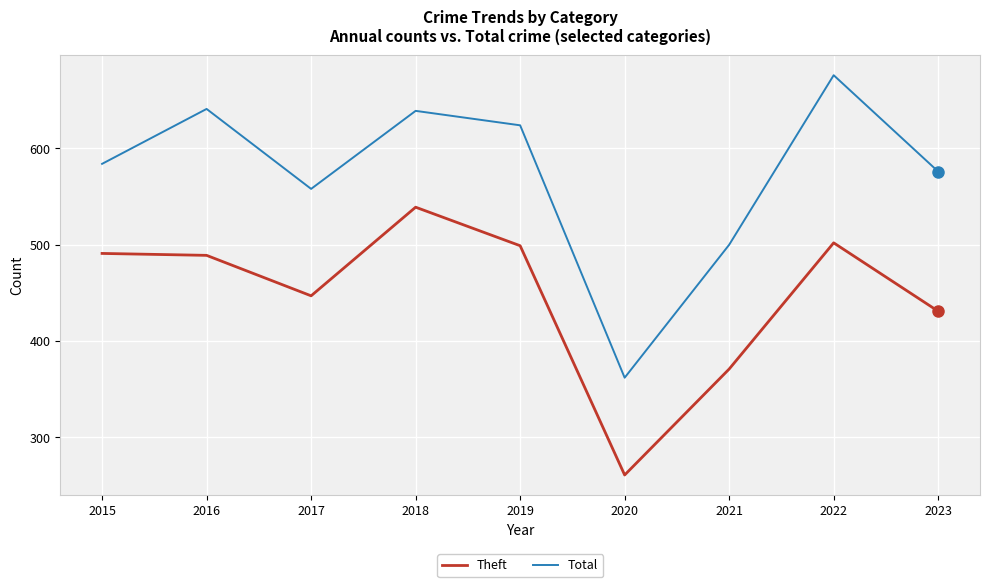

What is the maximum value shown in the chart?

676